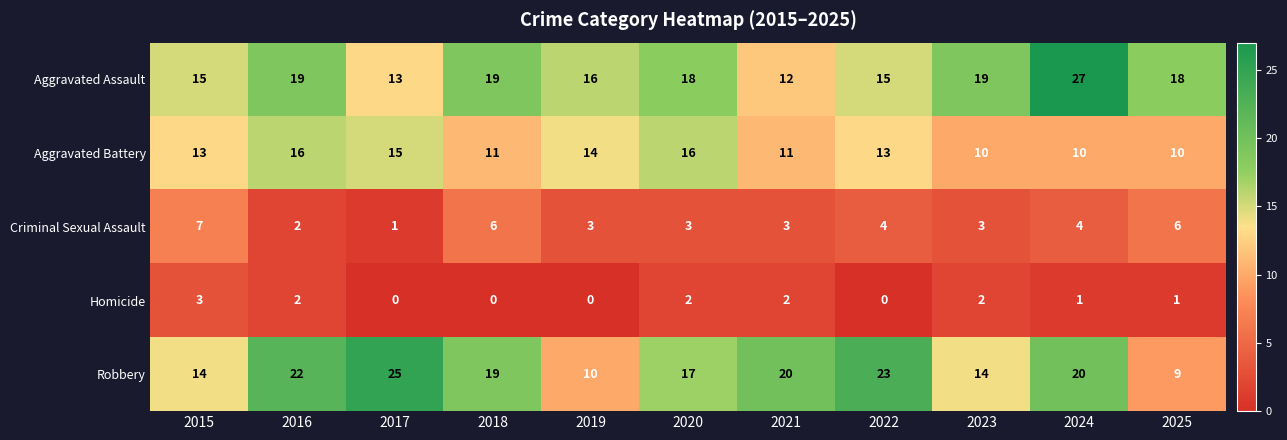

List the series in order of their peak value, highest first.

Aggravated Assault, Robbery, Aggravated Battery, Criminal Sexual Assault, Homicide